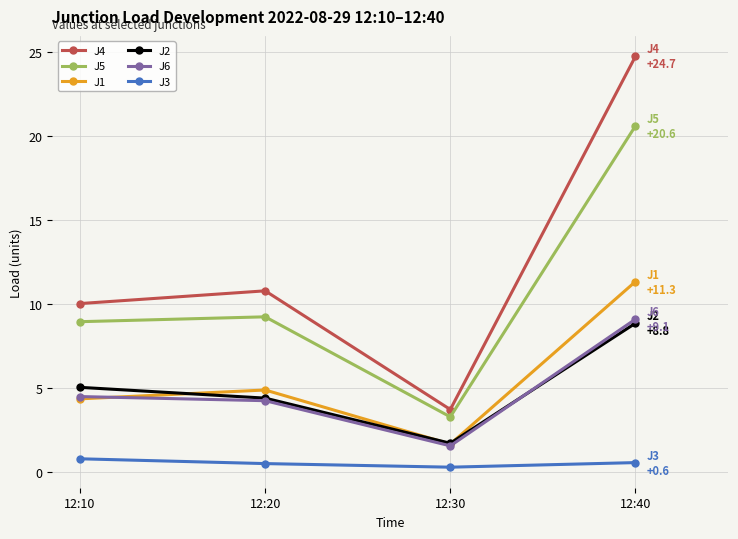

Which series has the largest total across all categories?

J4